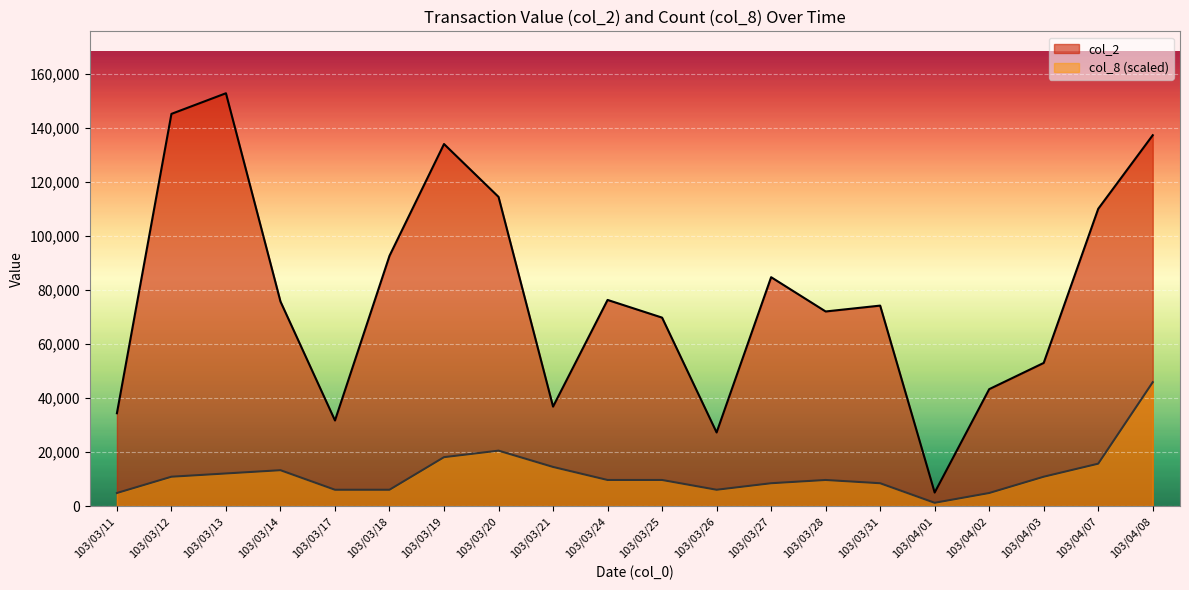

At 103/03/26, list the series in order from largest to smallest.

col_2, col_8 (scaled)